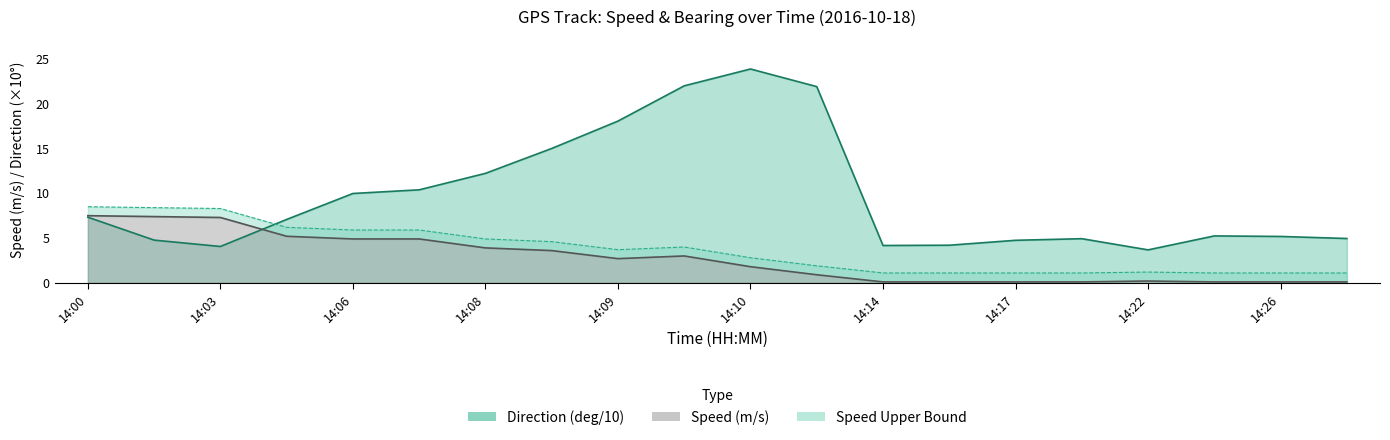

Rank the series by their maximum value, from highest to lowest.

Direction (deg/10), Speed Upper, Speed (m/s)